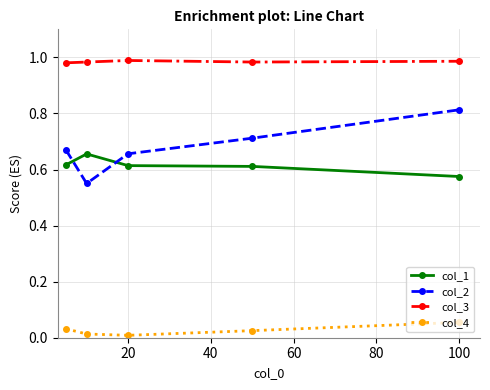

Which series has the largest total across all categories?

col_3